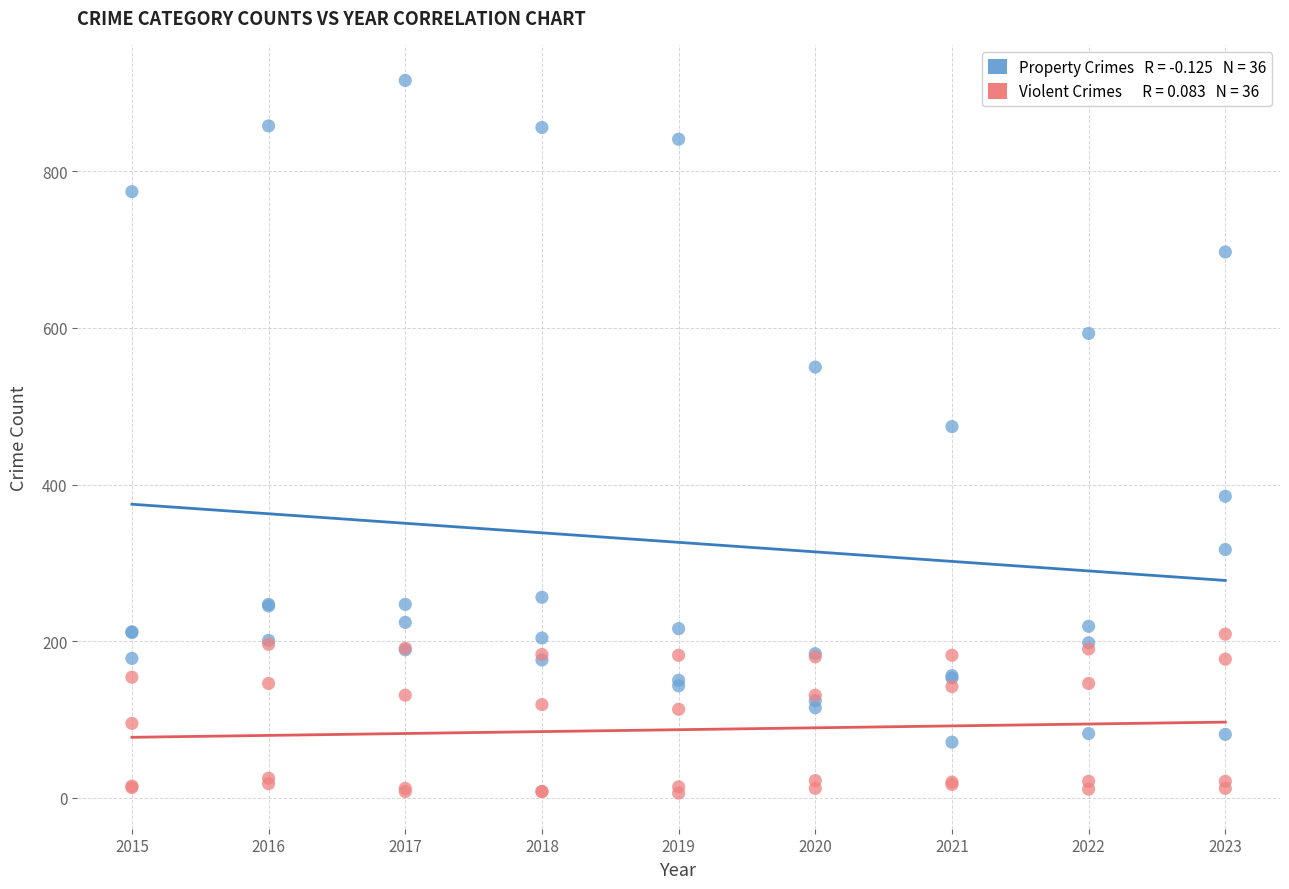

Across all series, what Y value is closest to 461?

474